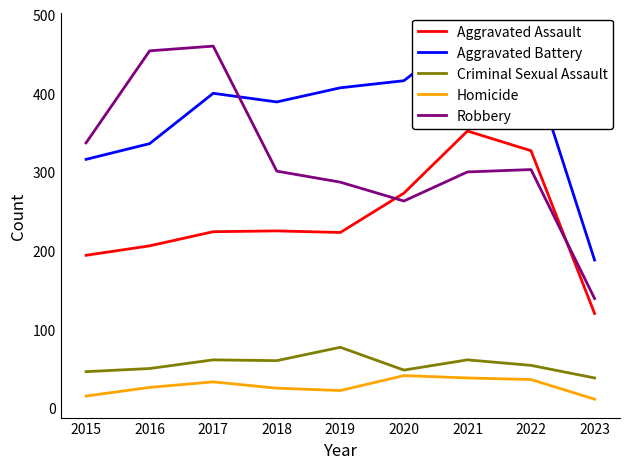

What are all the series names shown in the legend?

Aggravated Assault, Aggravated Battery, Criminal Sexual Assault, Homicide, Robbery